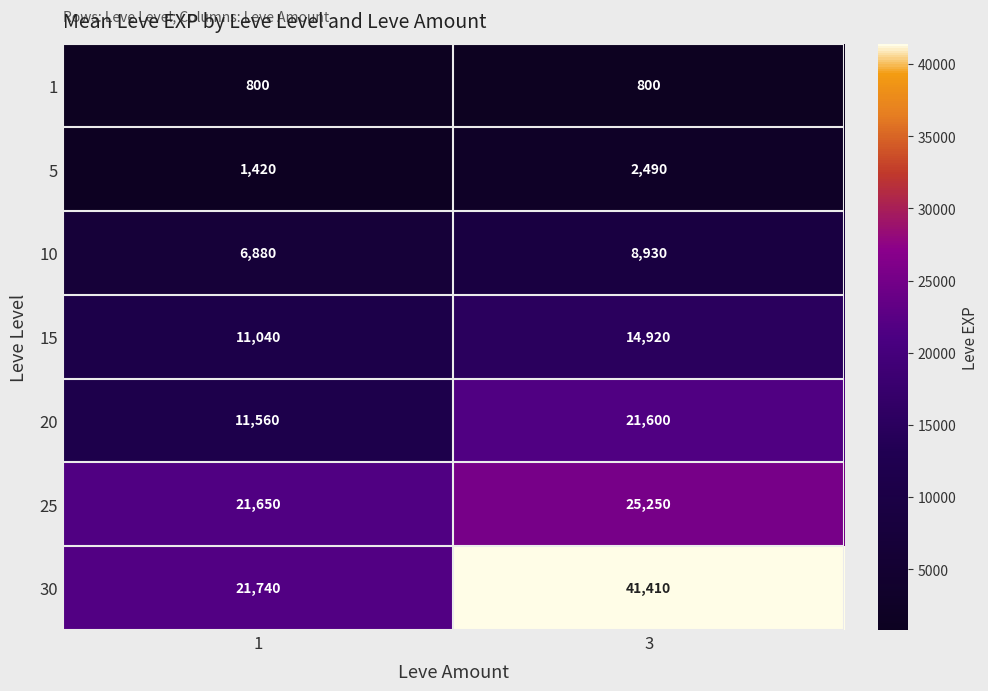

Rank the series at 1 from lowest to highest value.

1, 5, 10, 15, 20, 25, 30